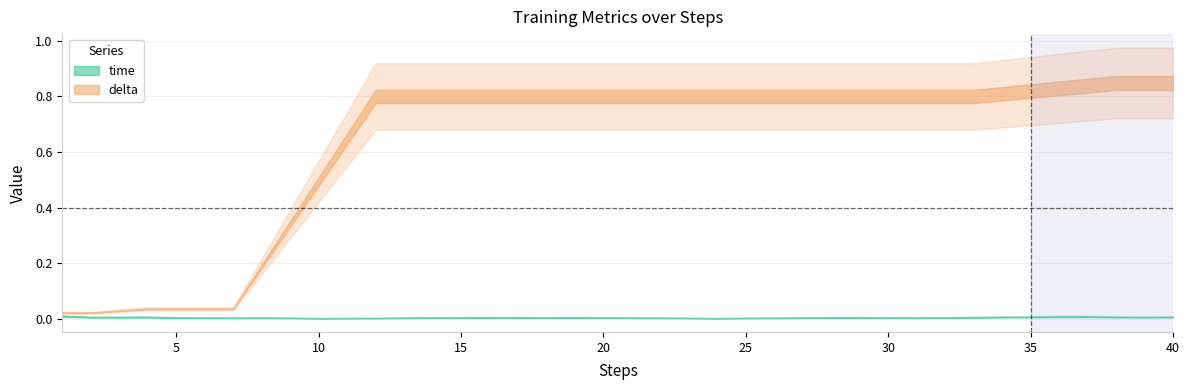

At which label does delta reach its minimum?

1